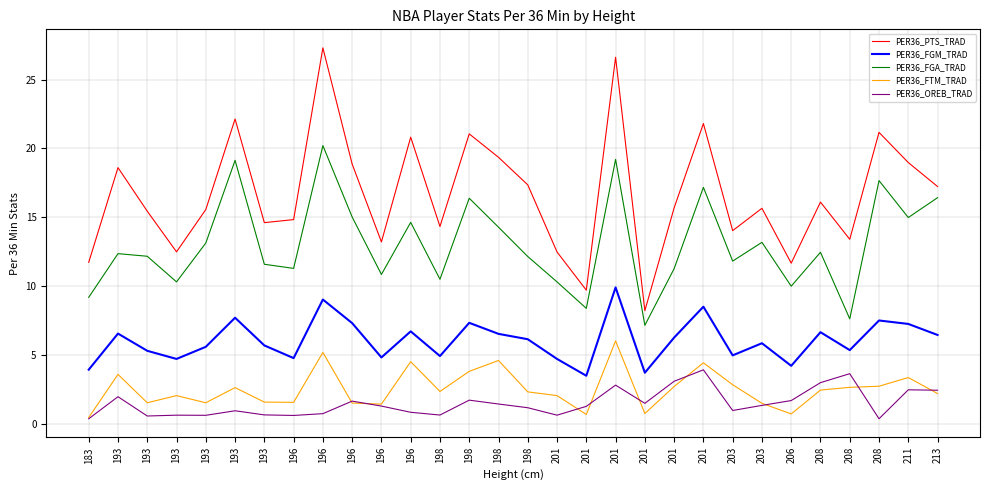

What are all the series names shown in the legend?

PER36_PTS_TRAD, PER36_FGM_TRAD, PER36_FGA_TRAD, PER36_FTM_TRAD, PER36_OREB_TRAD